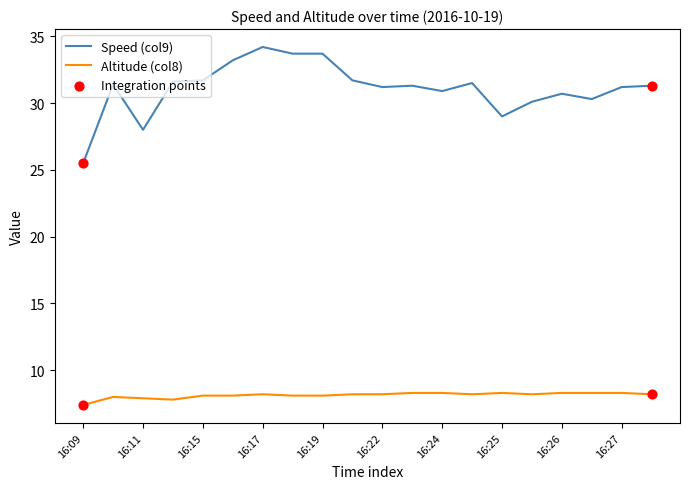

Which series has the largest total across all categories?

Speed (col9)